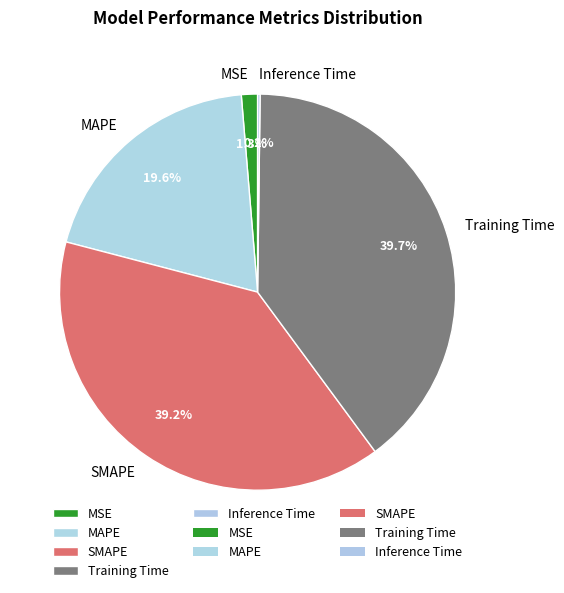

To the nearest percent, what is the difference between the largest and smallest slice percentages?

39%